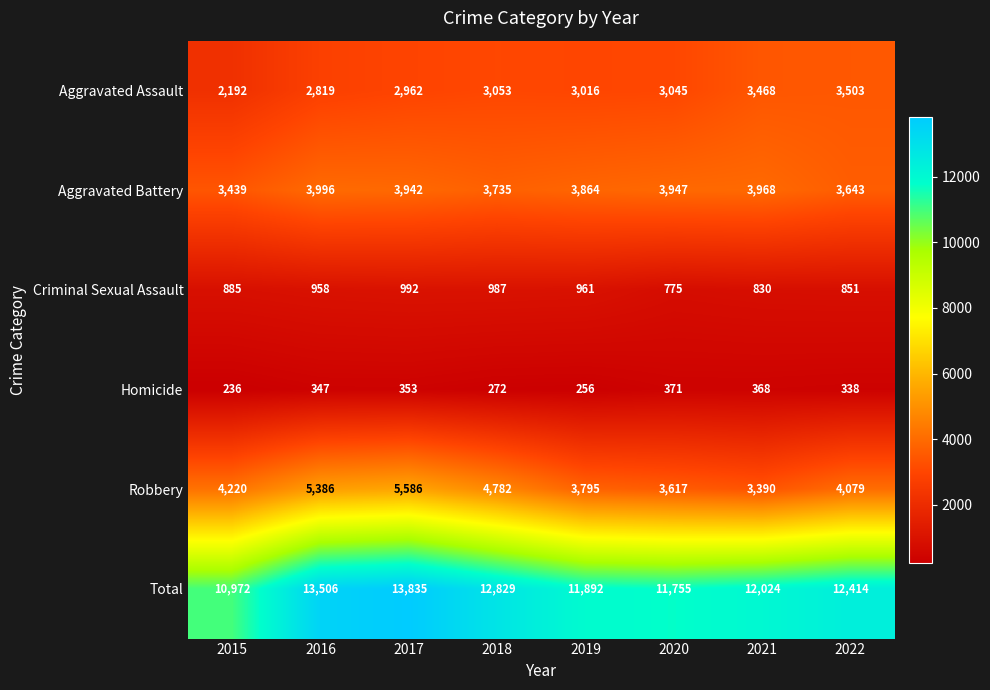

Count the number of data series in this chart.

6